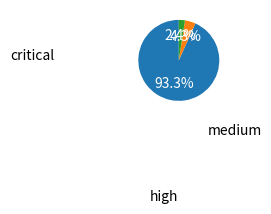

Is there a majority slice in this chart?

Yes